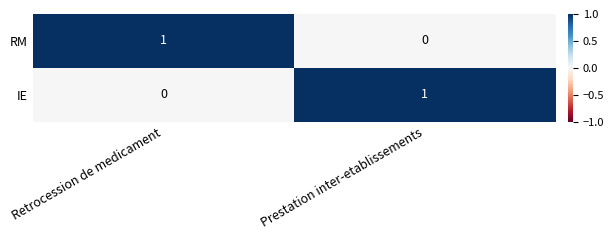

Rank the series at Retrocession de medicament from lowest to highest value.

IE, RM